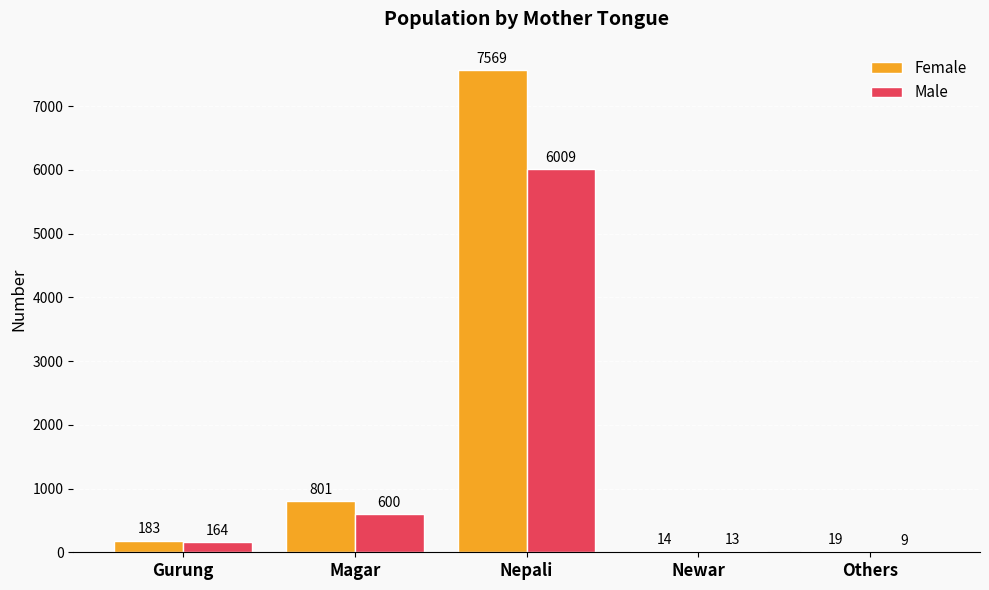

At which label is Female closest to 3791?

Magar